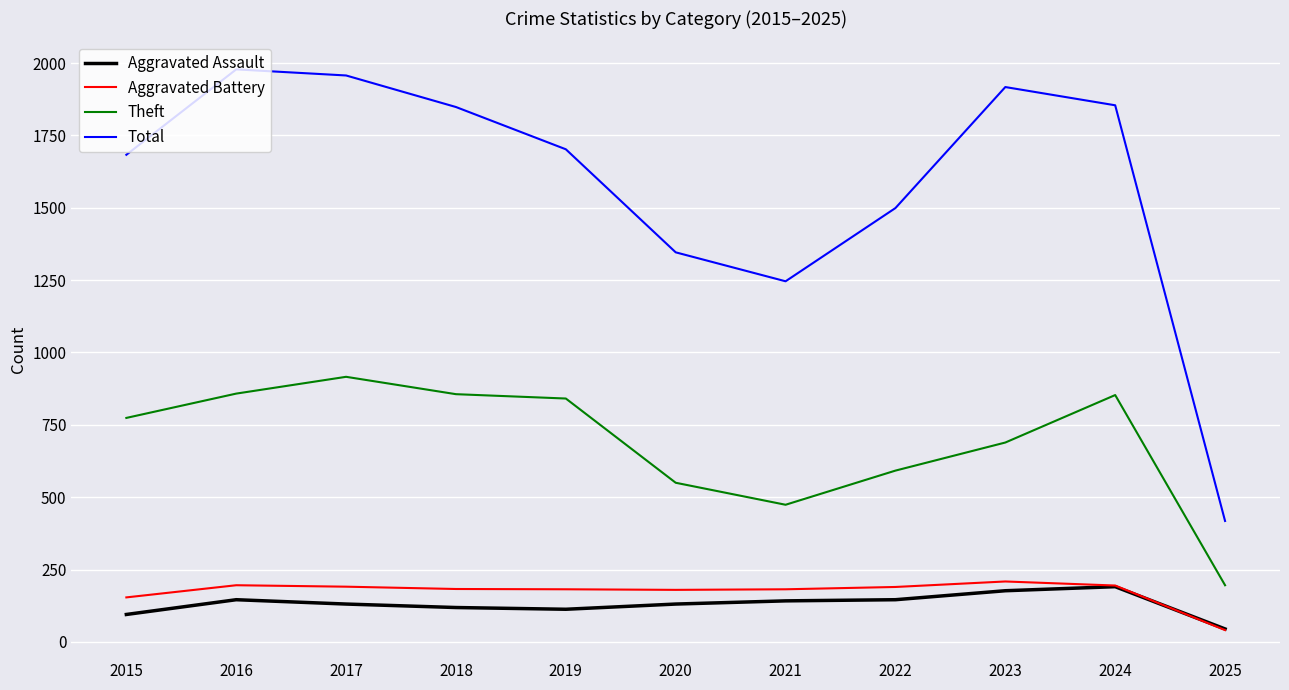

Is it true that Total equals 2756 at 2019?

False